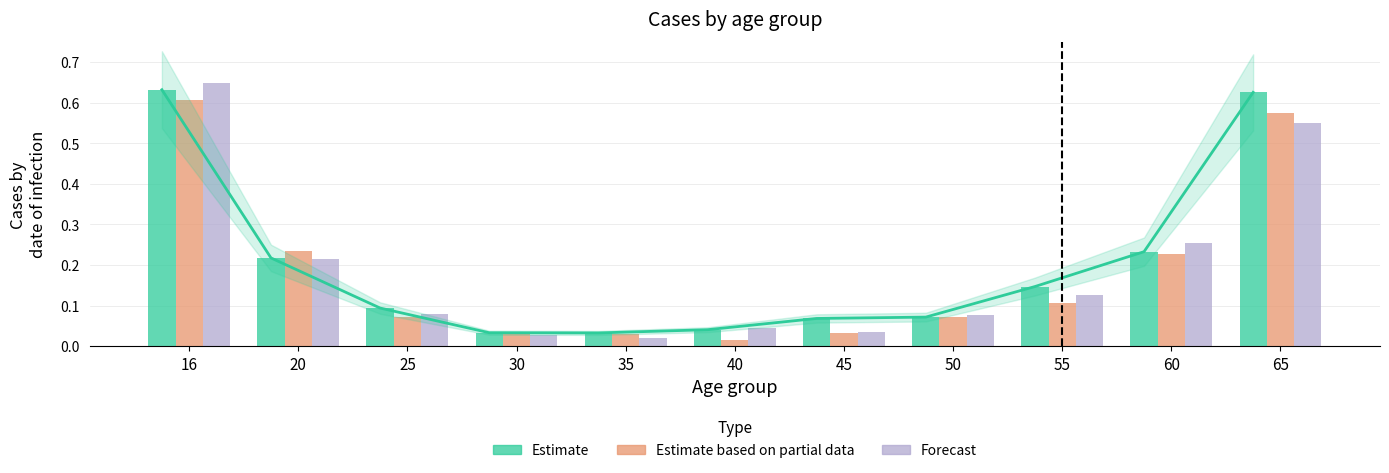

Reading left to right, transcribe all the data shown in this chart.

Estimate: 16=0.6	20=0.2	25=0.1	30=0.0	35=0.0	40=0.0	45=0.1	50=0.1	55=0.1	60=0.2	65=0.6
Estimate based on partial data: 16=0.6	20=0.2	25=0.1	30=0.0	35=0.0	40=0.0	45=0.0	50=0.1	55=0.1	60=0.2	65=0.6
Forecast: 16=0.6	20=0.2	25=0.1	30=0.0	35=0.0	40=0.0	45=0.0	50=0.1	55=0.1	60=0.3	65=0.5